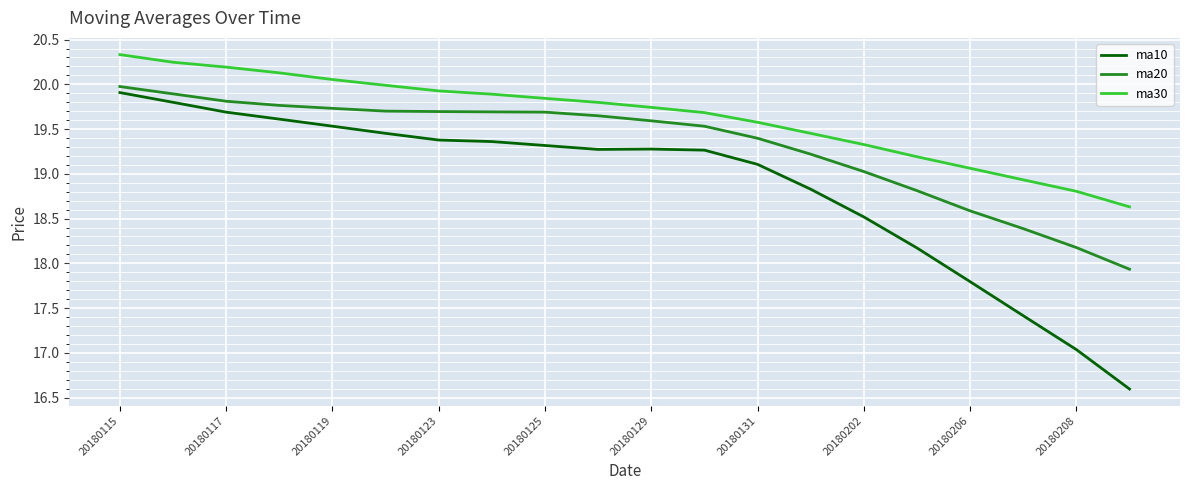

What is the minimum value for ma20?

17.9